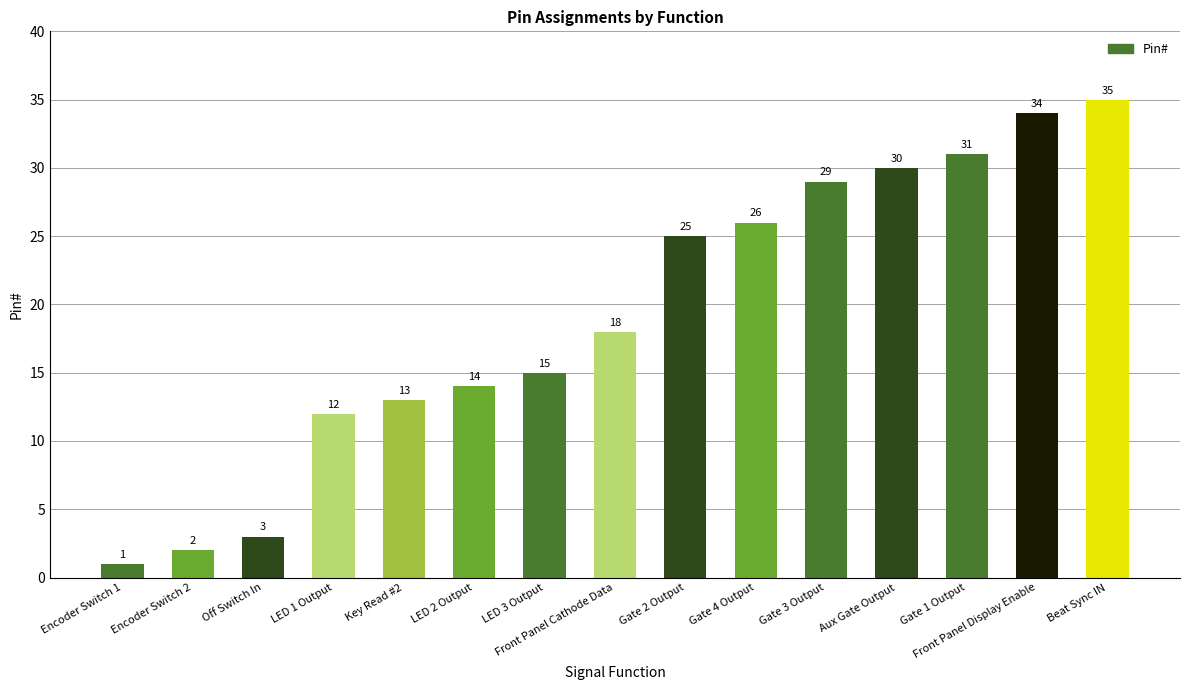

How many data points does each series have?

15